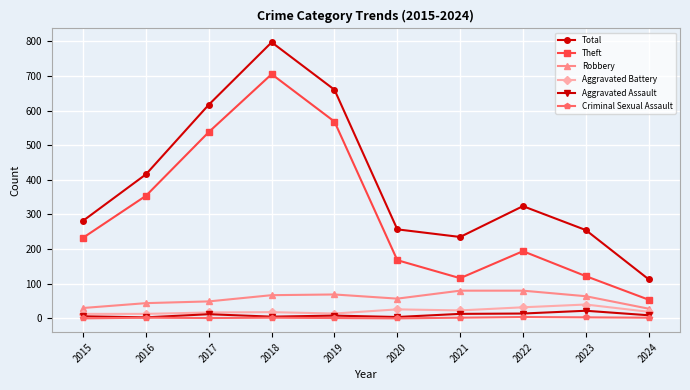

In Theft, how many points are higher than both neighbors (excluding endpoints)?

2